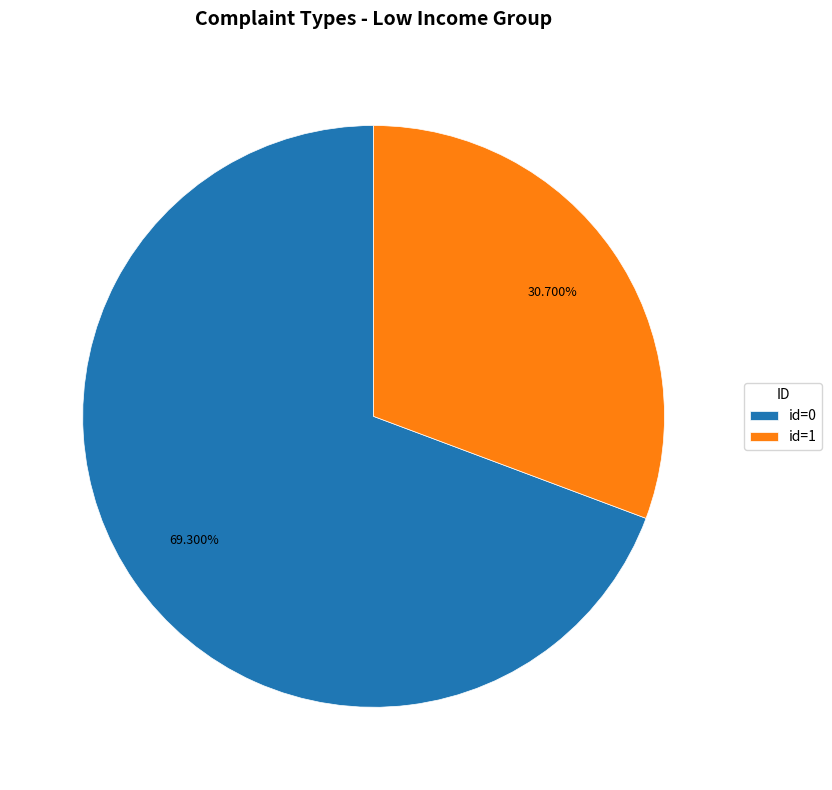

Rank the categories by value from highest to lowest.

id=0, id=1